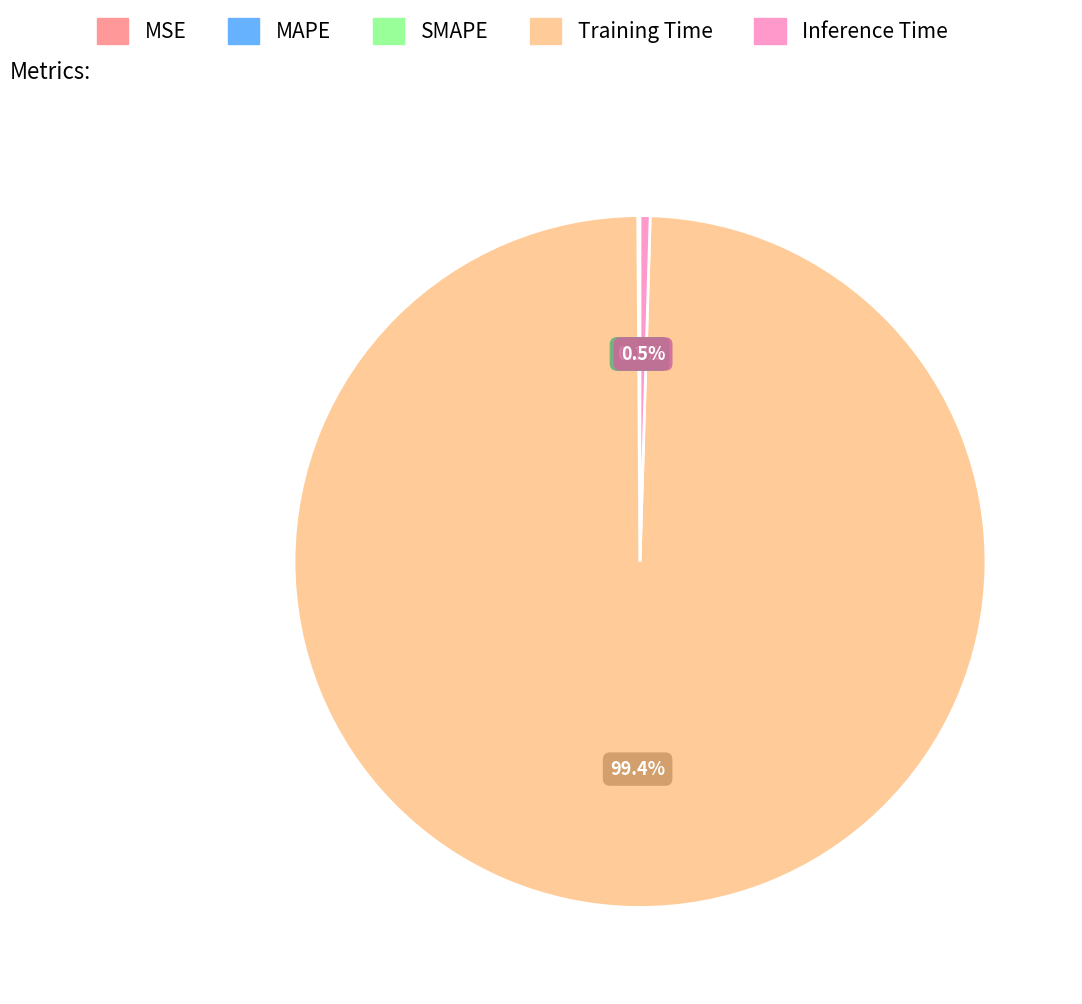

To the nearest percent, what is the average slice percentage?

20%